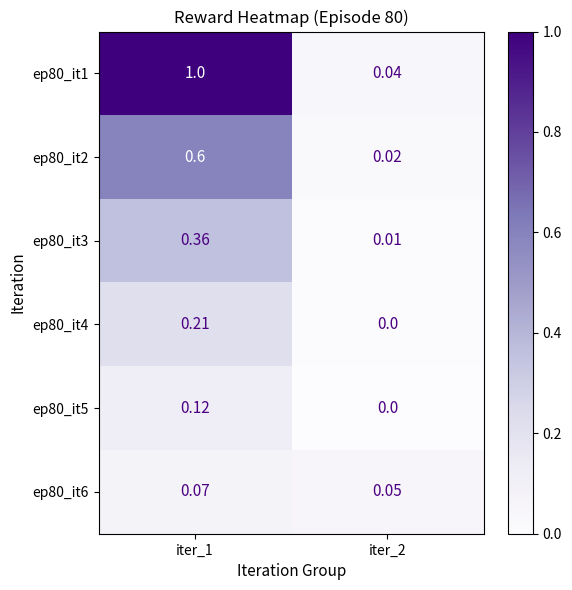

Is the value of ep80_it6 at iter_1 greater than the value of ep80_it2 at iter_1?

No